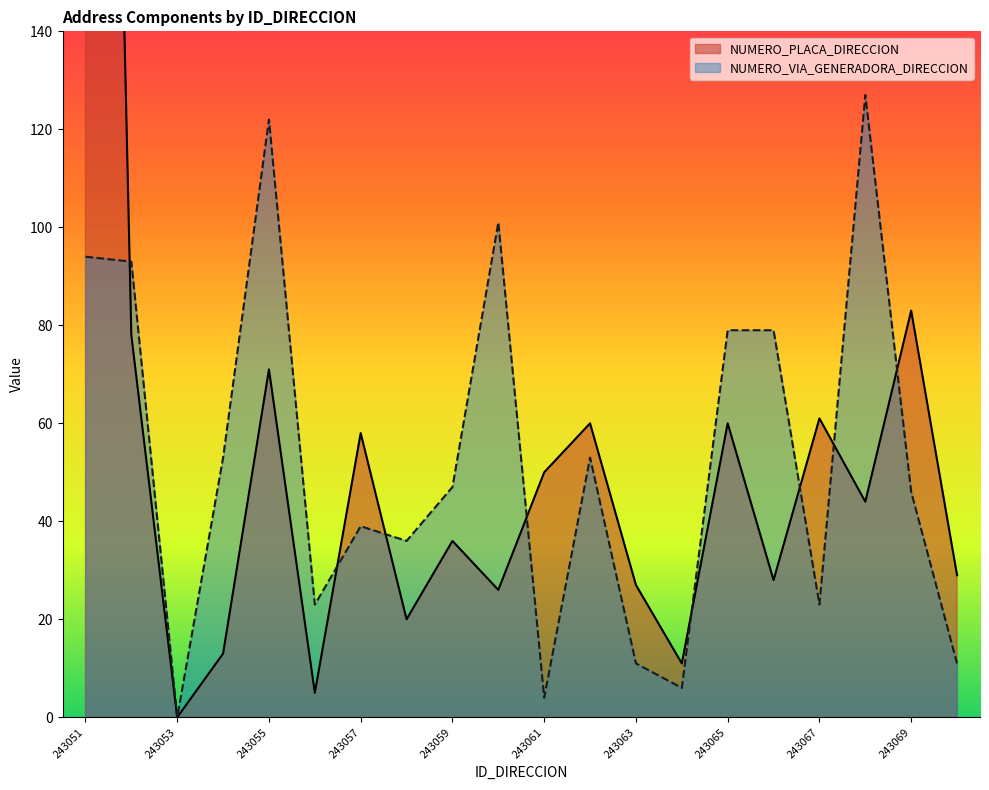

After their last crossing, which series has the higher values: NUMERO_VIA_GENERADORA_DIRECCION or NUMERO_PLACA_DIRECCION?

NUMERO_PLACA_DIRECCION